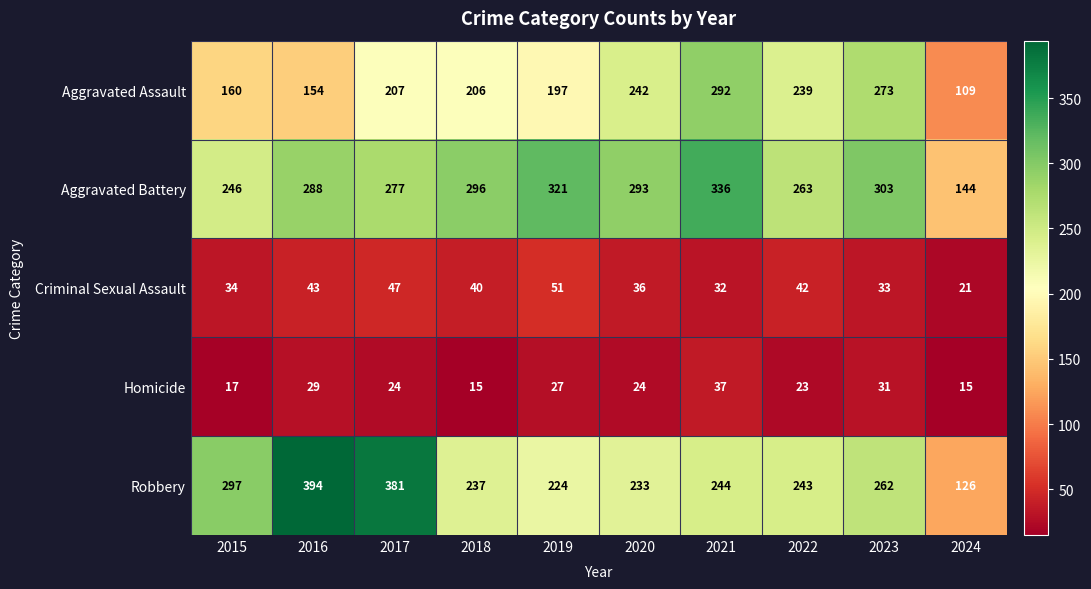

What is the difference between the Aggravated Assault values at 2017 and 2016?

53